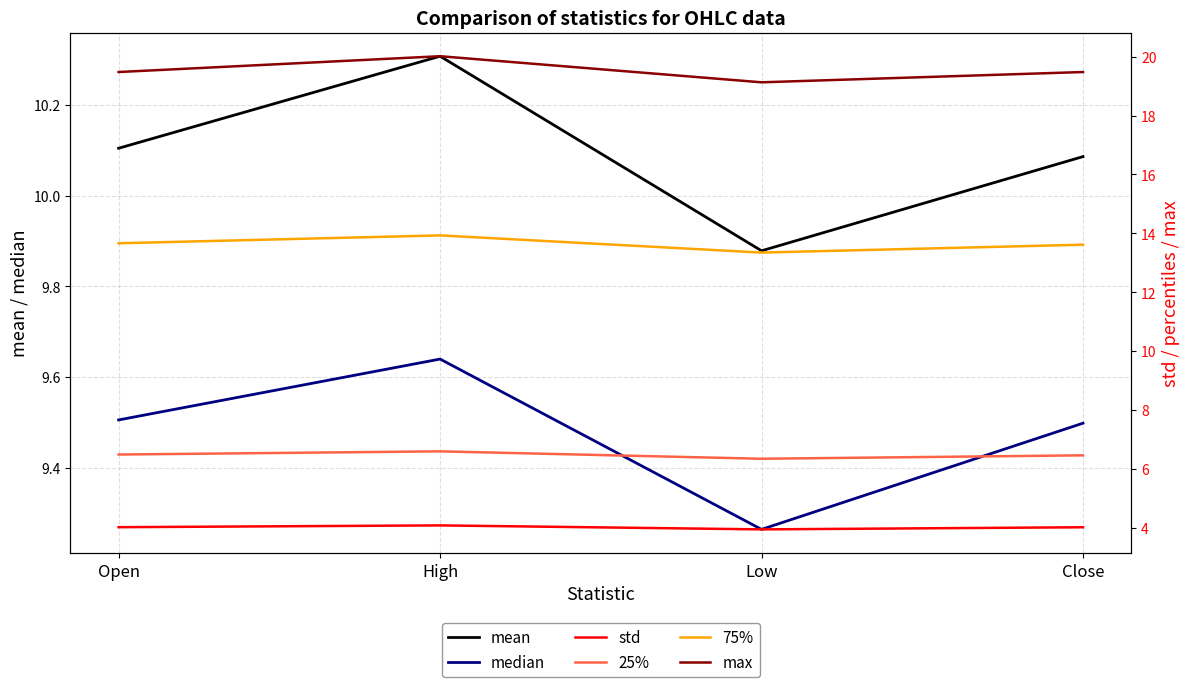

What is the sum of all median values?

37.9